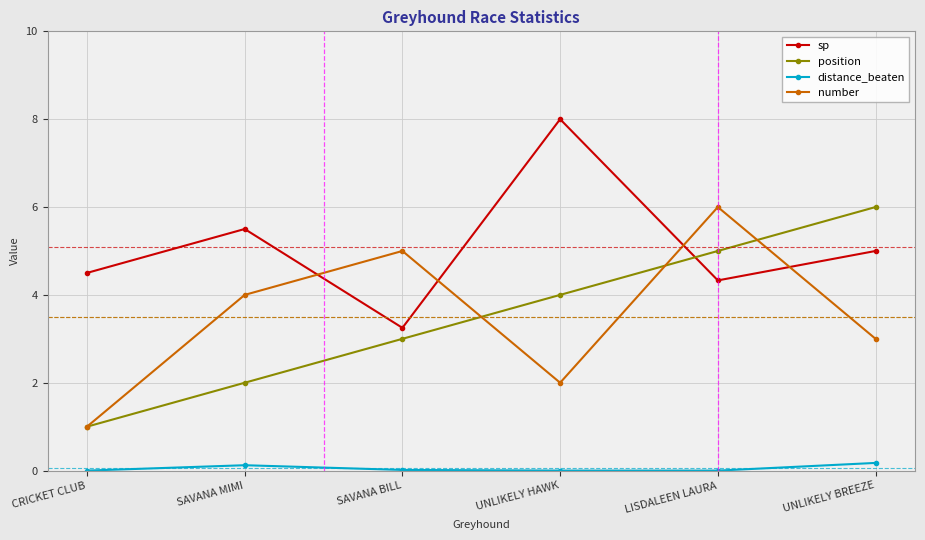

What is the maximum value shown in the chart?

8.0